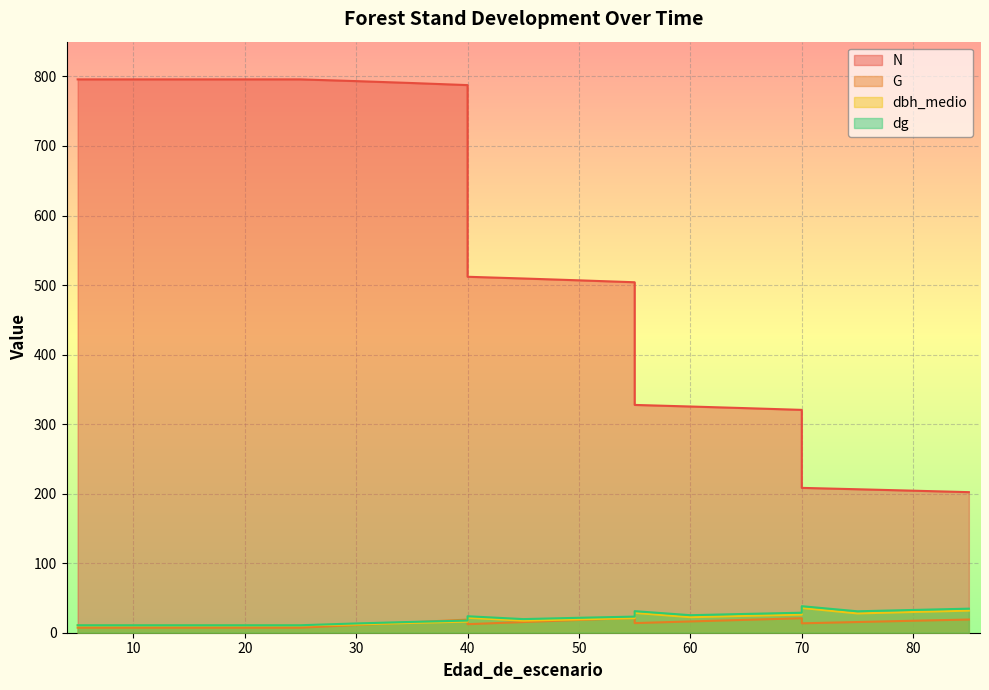

What is the value of the N point at the 5th from the left?

795.8